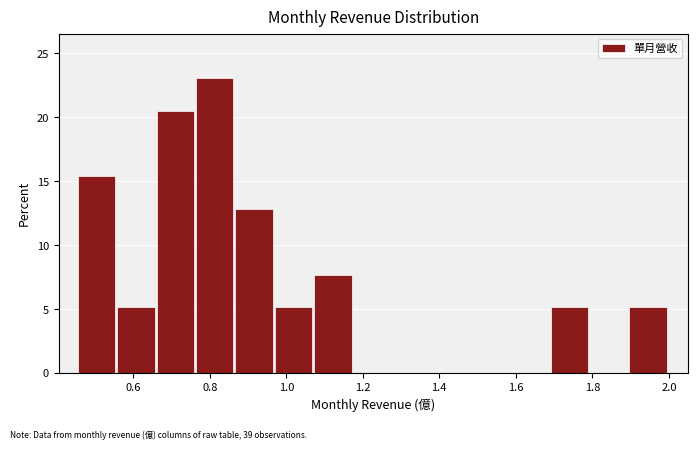

Reading left to right, list every bar in this chart as the range it spans on the x-axis followed by its height. Neither the bar edges nor the heights are printed on the chart, so give them approximately, as read against the axes.

0.46 to 0.56: 15.5
0.56 to 0.66: 5.0
0.66 to 0.76: 20.5
0.76 to 0.86: 23.0
0.86 to 0.98: 13.0
0.98 to 1.08: 5.0
1.08 to 1.18: 7.5
1.18 to 1.28: 0
1.28 to 1.38: 0
1.38 to 1.48: 0
1.48 to 1.58: 0
1.58 to 1.70: 0
1.70 to 1.80: 5.0
1.80 to 1.90: 0
1.90 to 2.00: 5.0